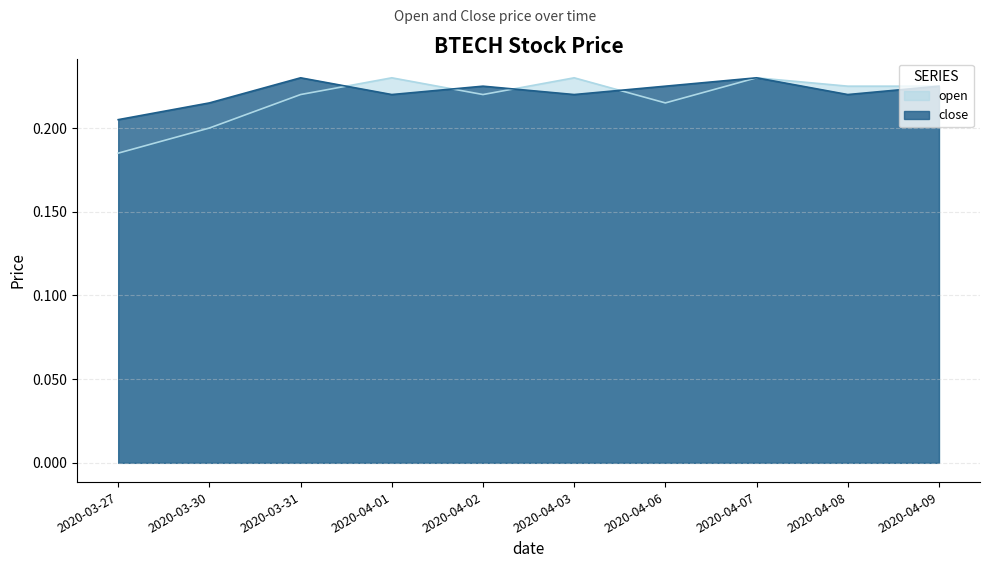

List the labels in order of open value, largest first.

2020-04-01, 2020-04-03, 2020-04-07, 2020-04-08, 2020-04-09, 2020-03-31, 2020-04-02, 2020-04-06, 2020-03-30, 2020-03-27